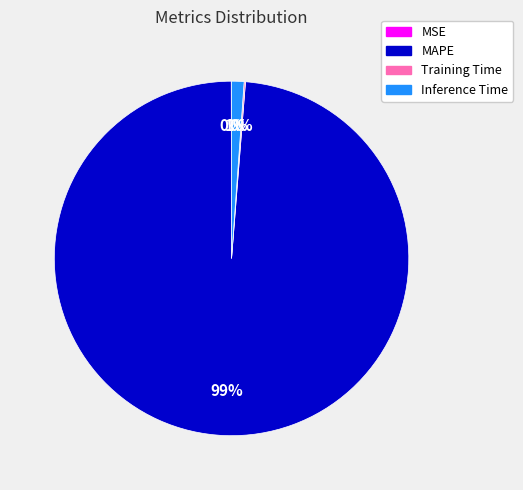

Is it true that MAPE is 89% of the pie?

False